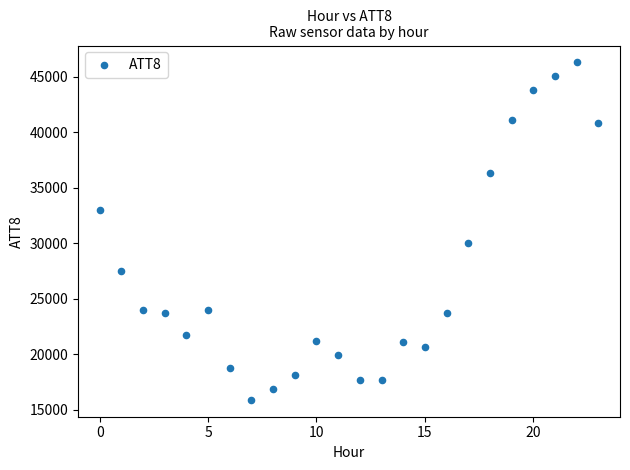

What Y value in the scatter plot is closest to 31100?

30000